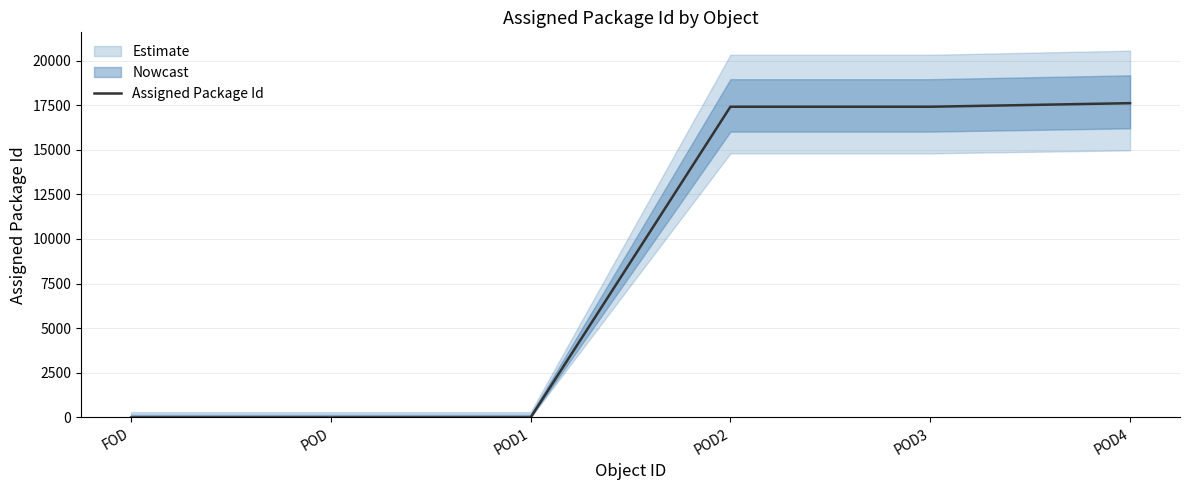

How many data points are above 17410?

1